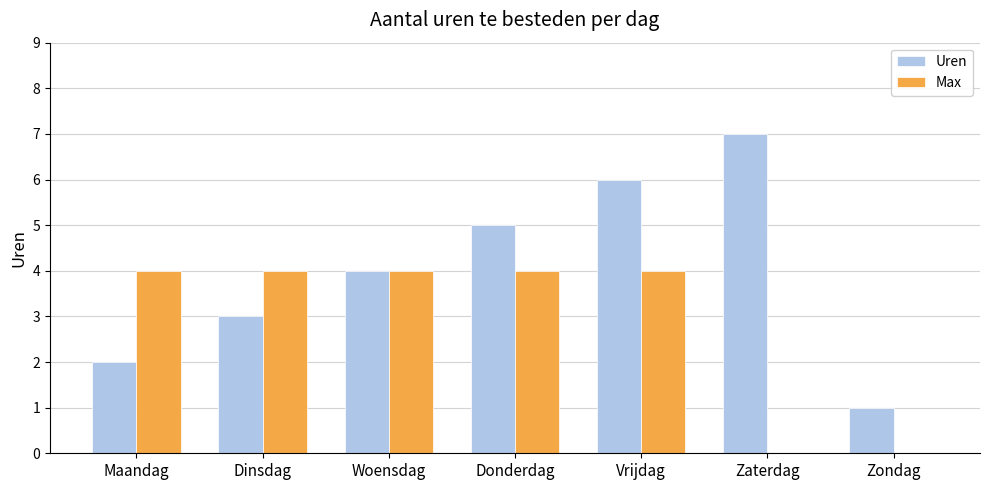

How many categories are shown in the chart?

7